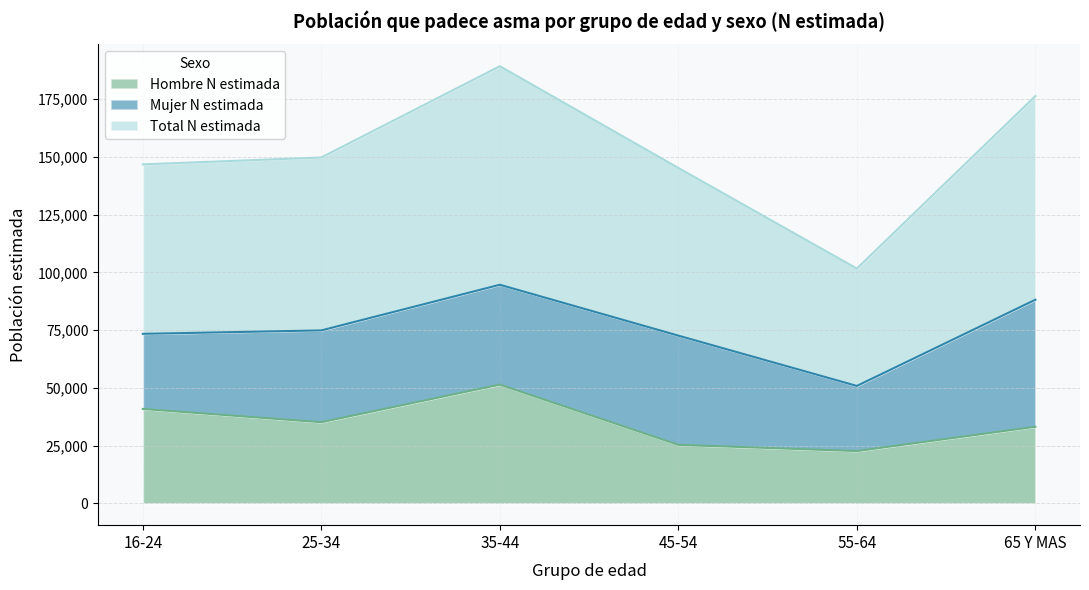

True or false: Total N estimada has more than 1 points higher than both neighbors.

False